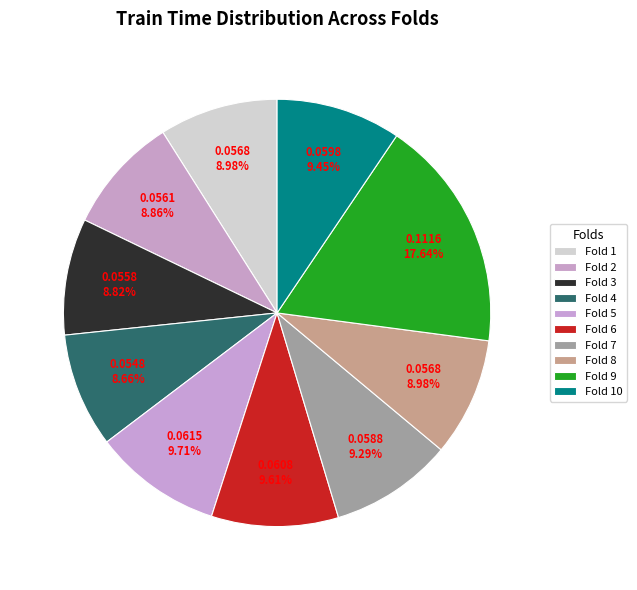

To the nearest percent, what is the combined percentage of Fold 7 and Fold 10?

19%